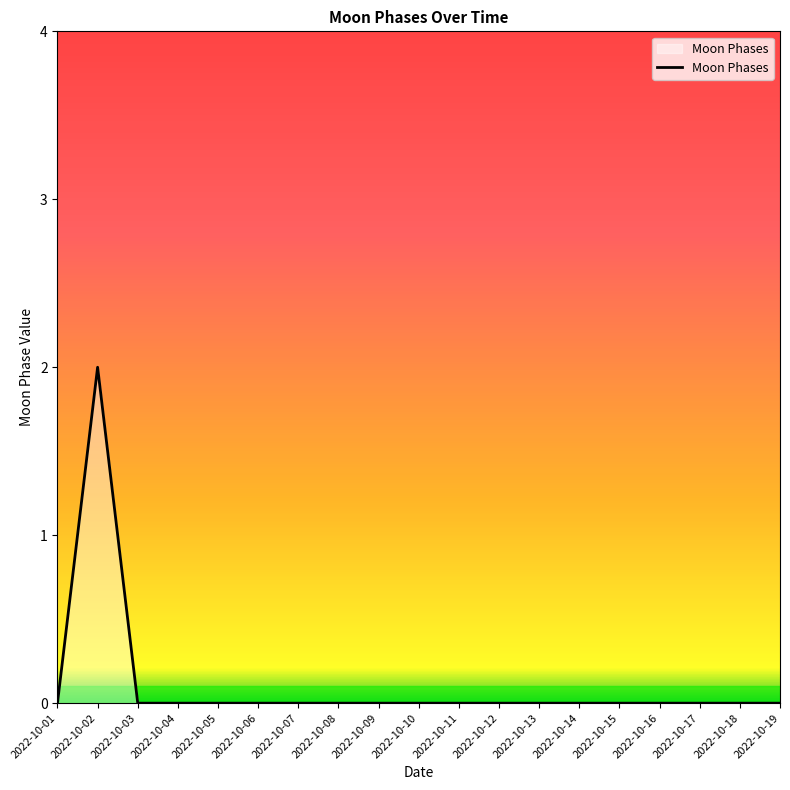

Reading left to right, what are all the values shown in this chart?

0	2	0	0	0	0	0	0	0	0	0	0	0	0	0	0	0	0	0